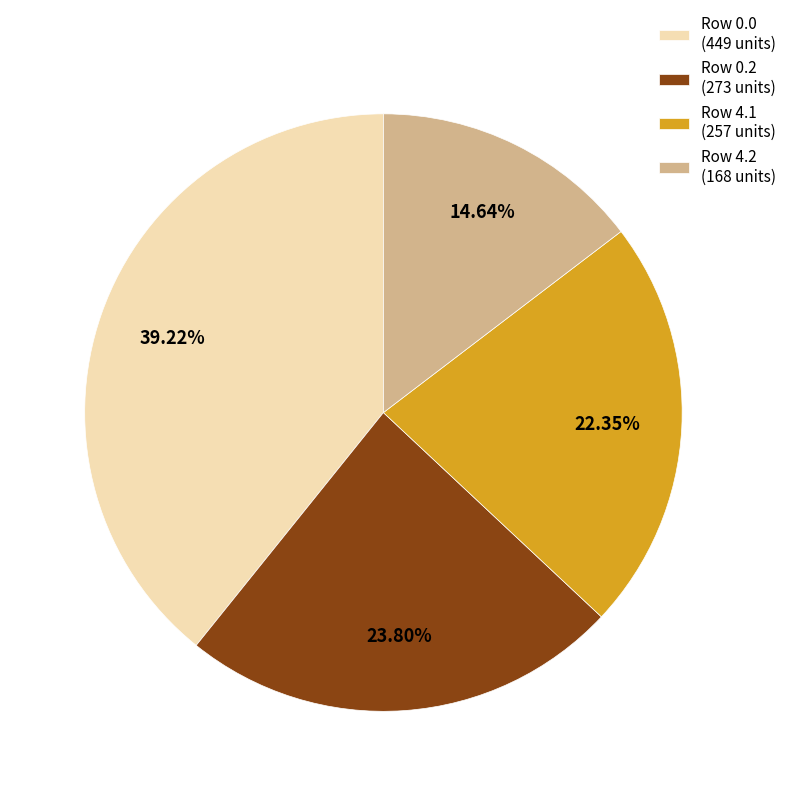

Count the number of slices in the pie.

4